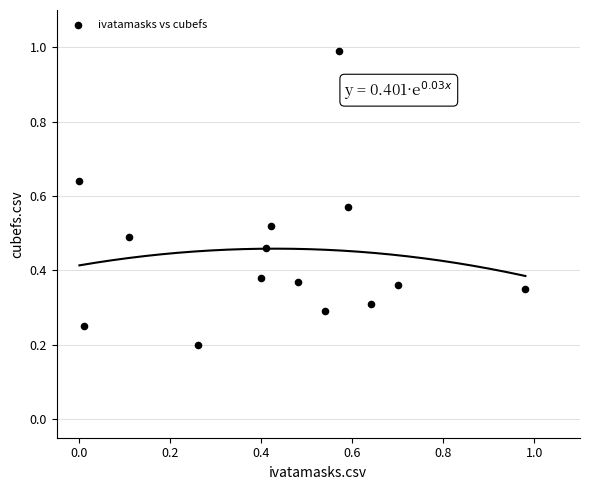

What is the range of Y values (max minus min)?

0.8